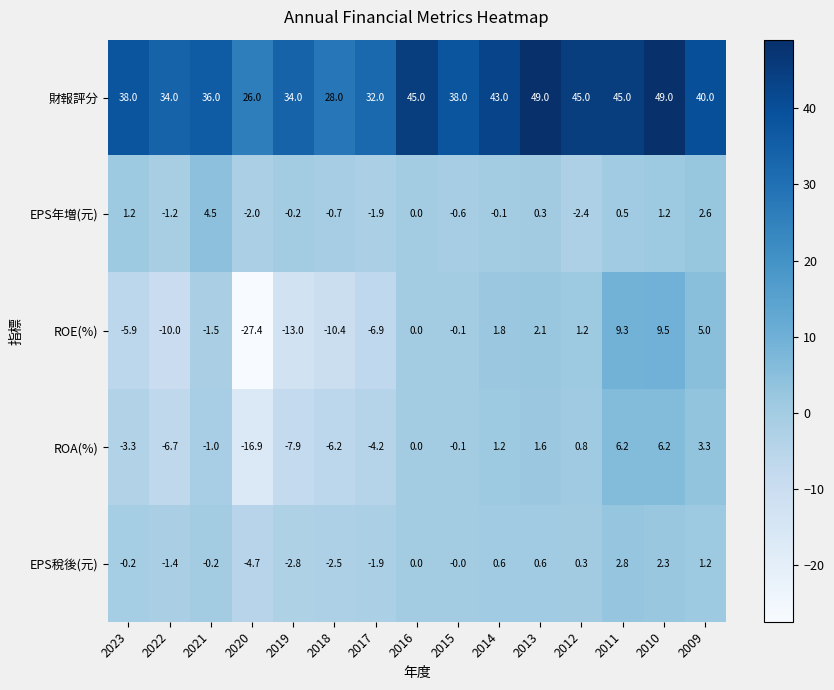

Which series has the largest total across all categories?

財報評分